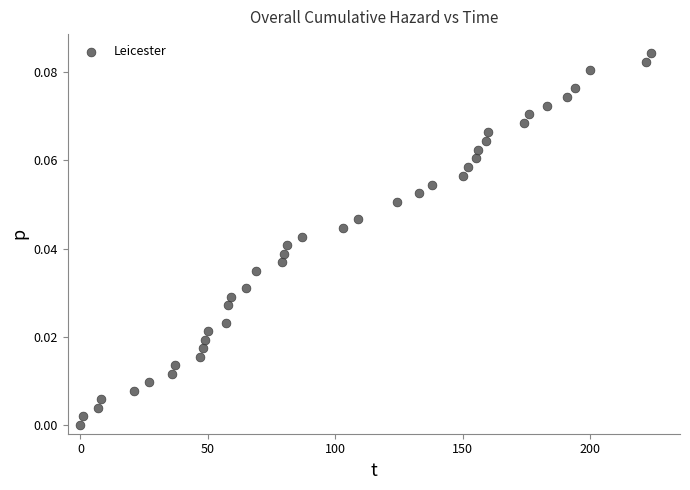

What is the range of X values (max minus min)?

224.0